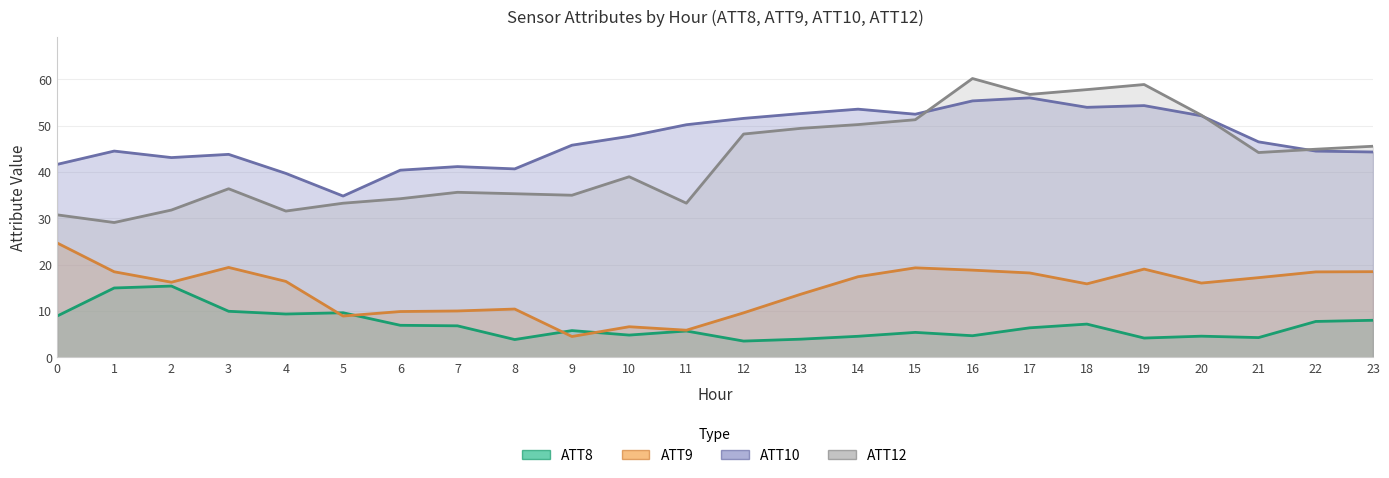

Rank the series by their maximum value, from highest to lowest.

ATT12, ATT10, ATT9, ATT8